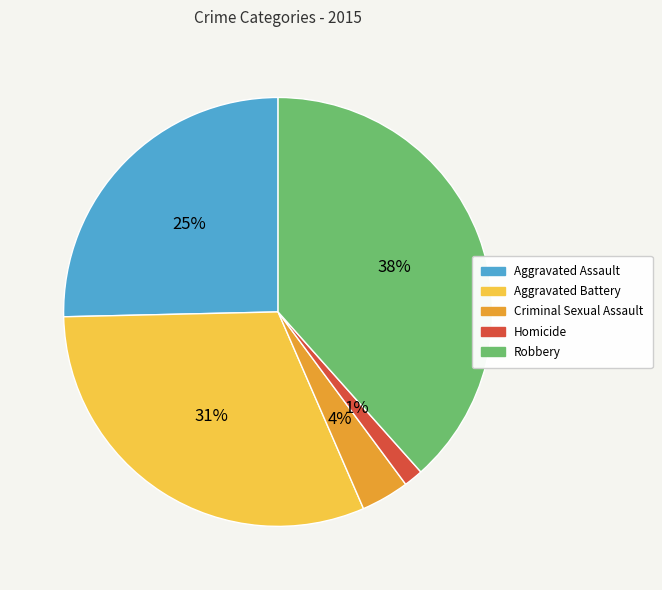

Which slice is the smallest?

Homicide